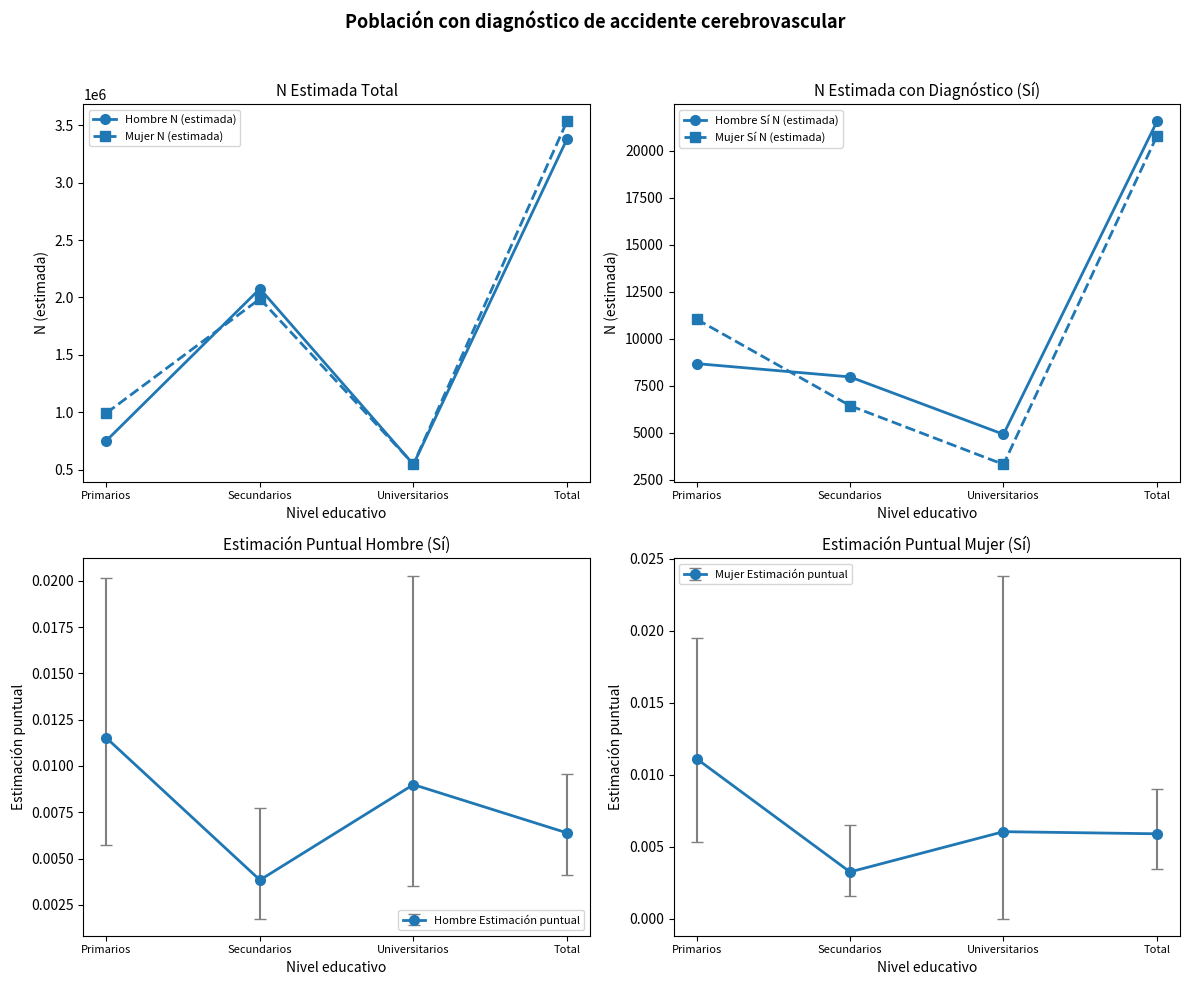

Read the Hombre N (estimada) value at Total, to the nearest 50.

3377600